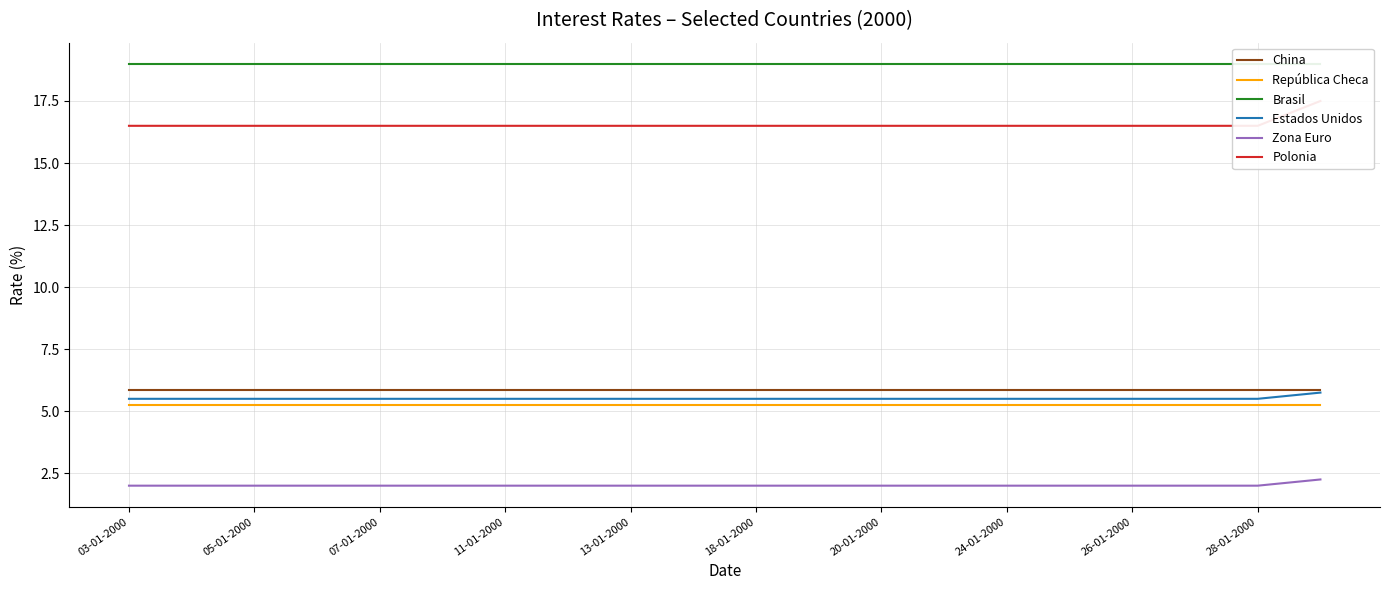

How many series are shown in this chart?

6